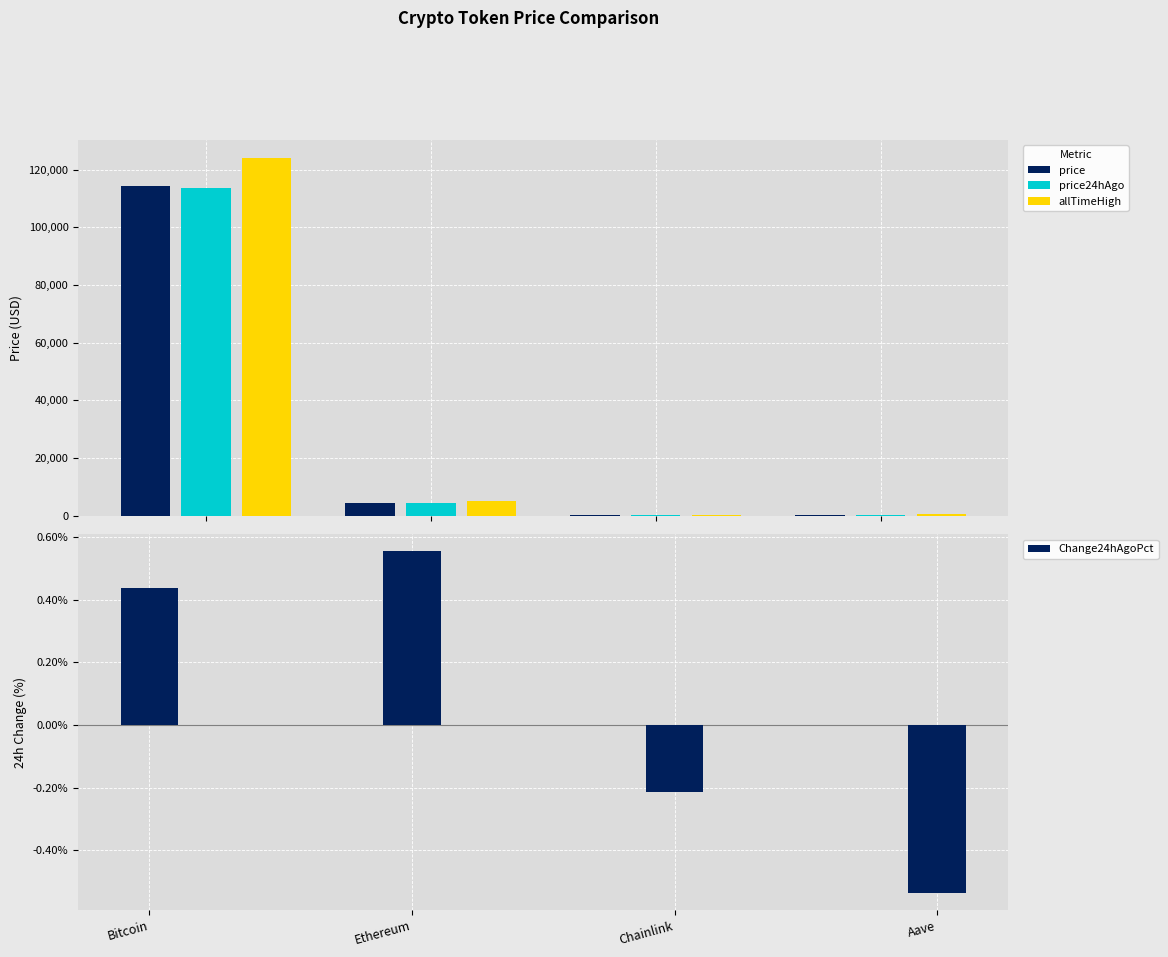

What is the lowest value of the price24hAgo series?

23.6